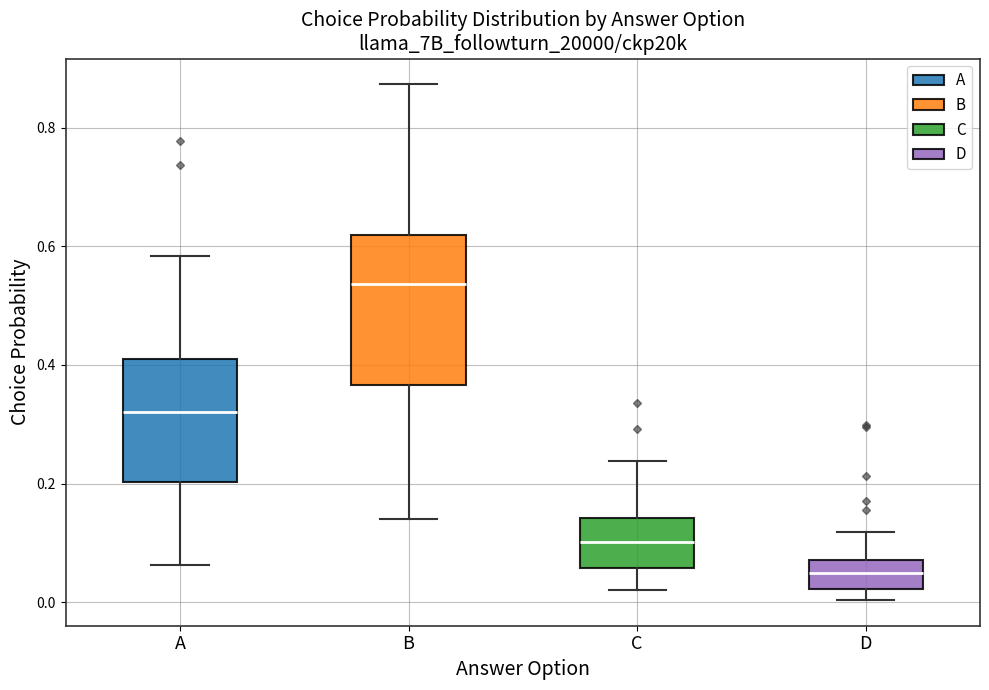

Which box has the highest median line?

B